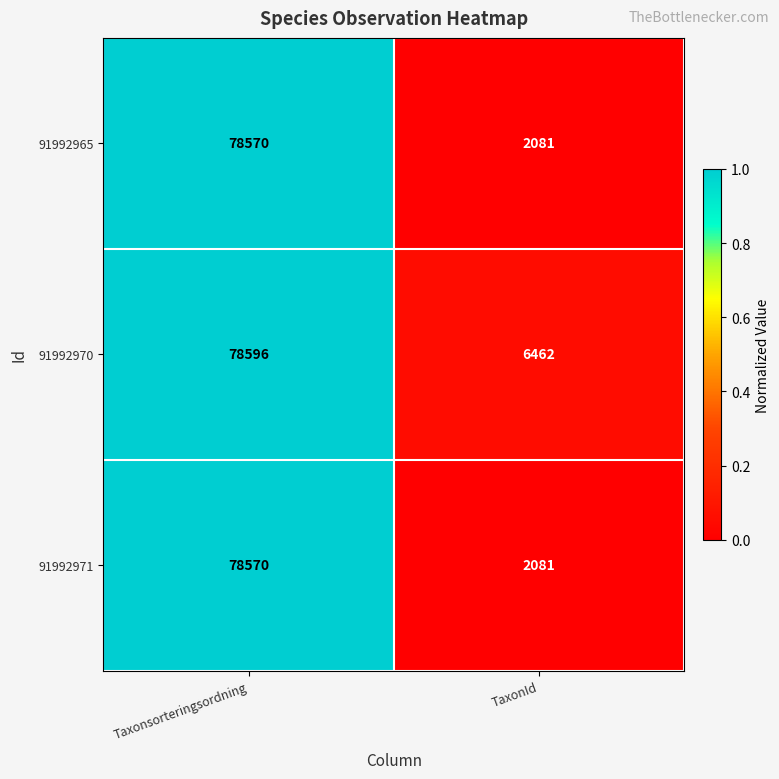

Is the value of 91992970 at Taxonsorteringsordning greater than the value of 91992971 at TaxonId?

Yes